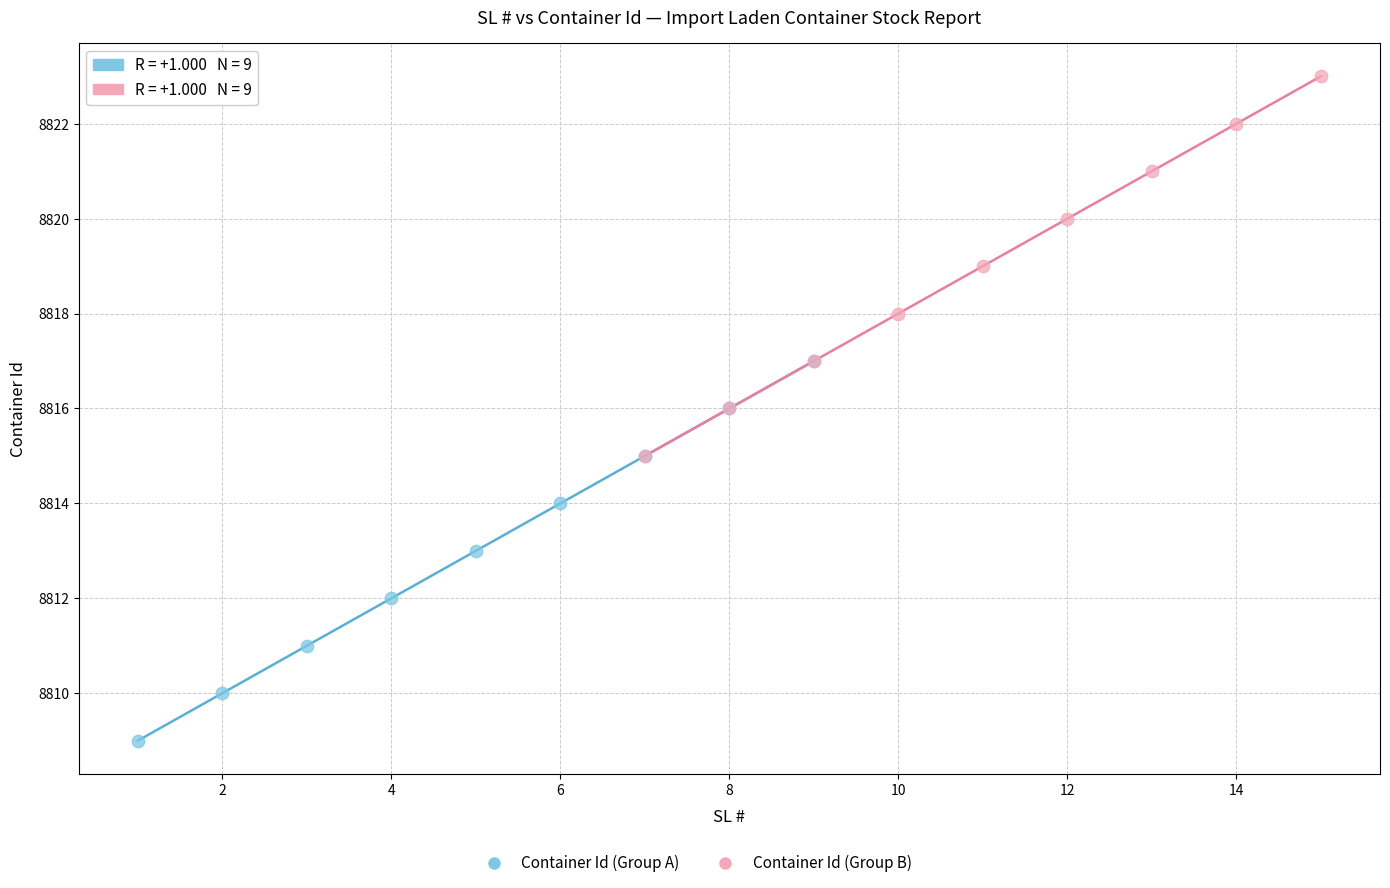

Which series contains the highest Y value?

Container Id (Group B)